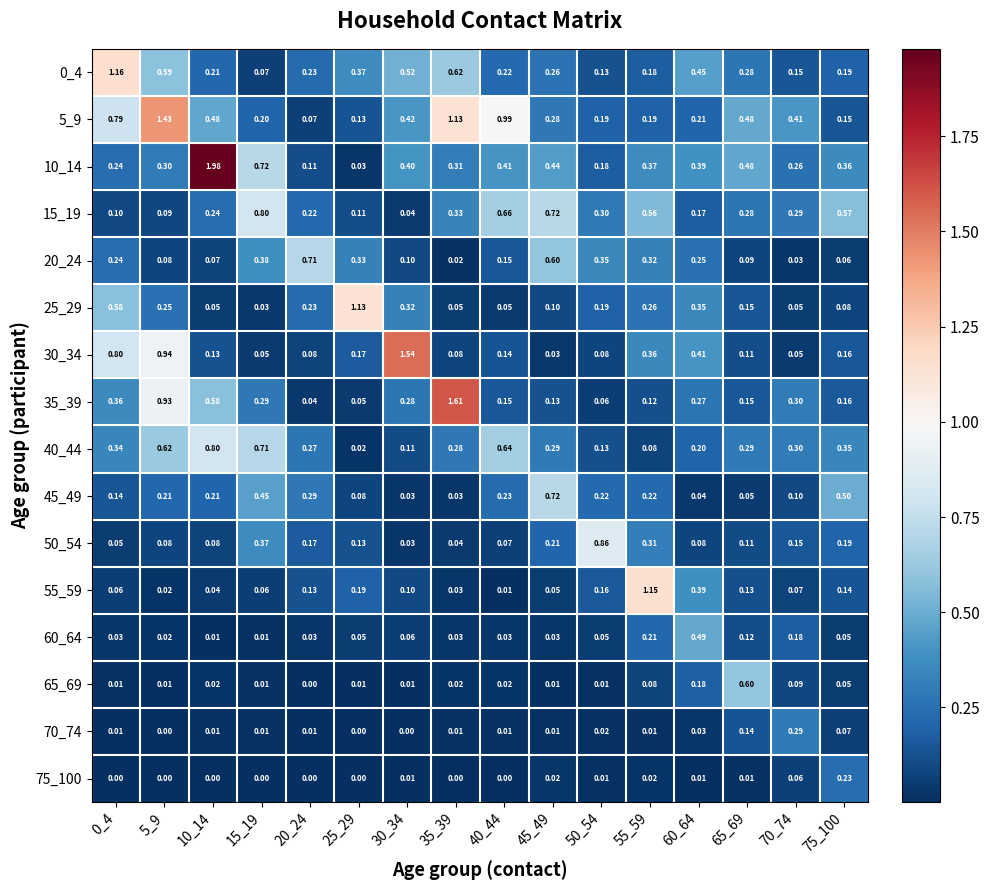

Which series has the widest spread of values?

10_14